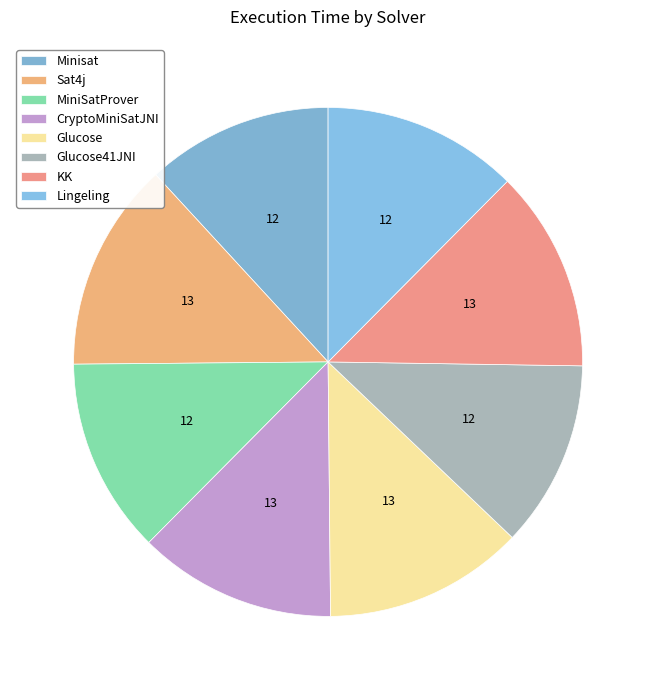

Is it true that Minisat is 1% of the pie?

False